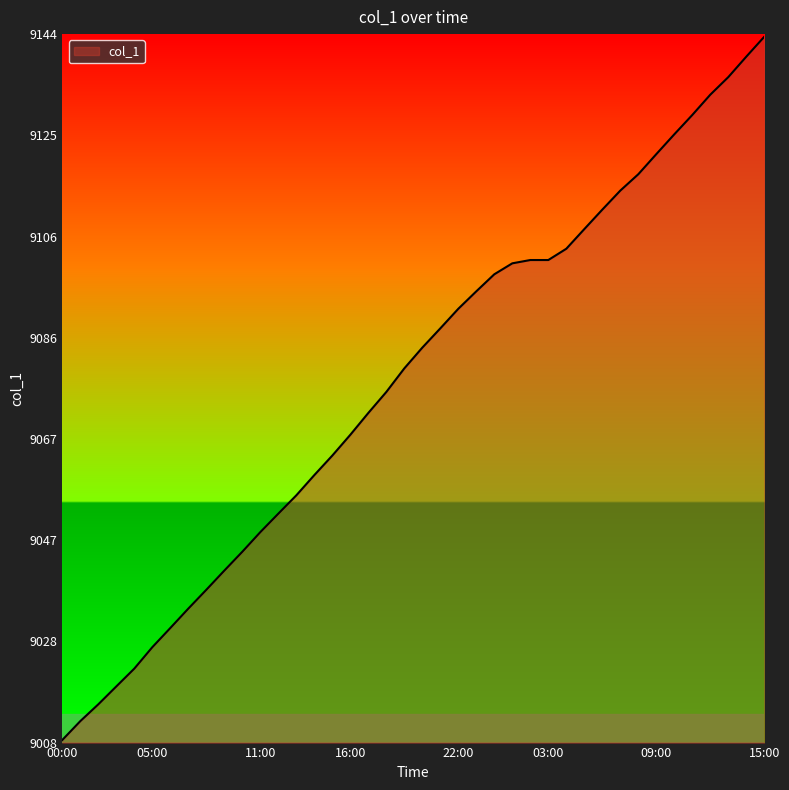

Reading right to left, list all the values displayed in this chart.

9143.9	9140.1	9136.1	9132.7	9128.9	9125.1	9121.3	9117.5	9114.3	9110.7	9106.9	9103.2	9101.0	9101.0	9100.4	9098.3	9095.0	9091.6	9087.9	9084.2	9080.2	9075.6	9071.6	9067.4	9063.4	9059.7	9055.8	9052.3	9048.7	9045.0	9041.3	9037.6	9034.0	9030.3	9026.6	9022.5	9019.1	9015.7	9012.4	9008.8